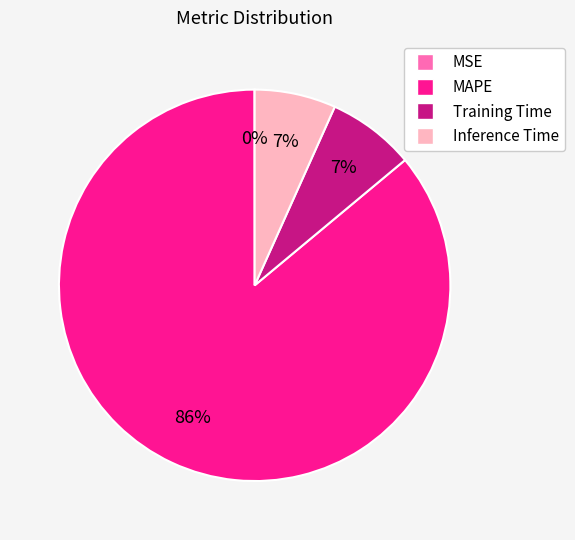

What is the largest slice in the pie chart?

MAPE